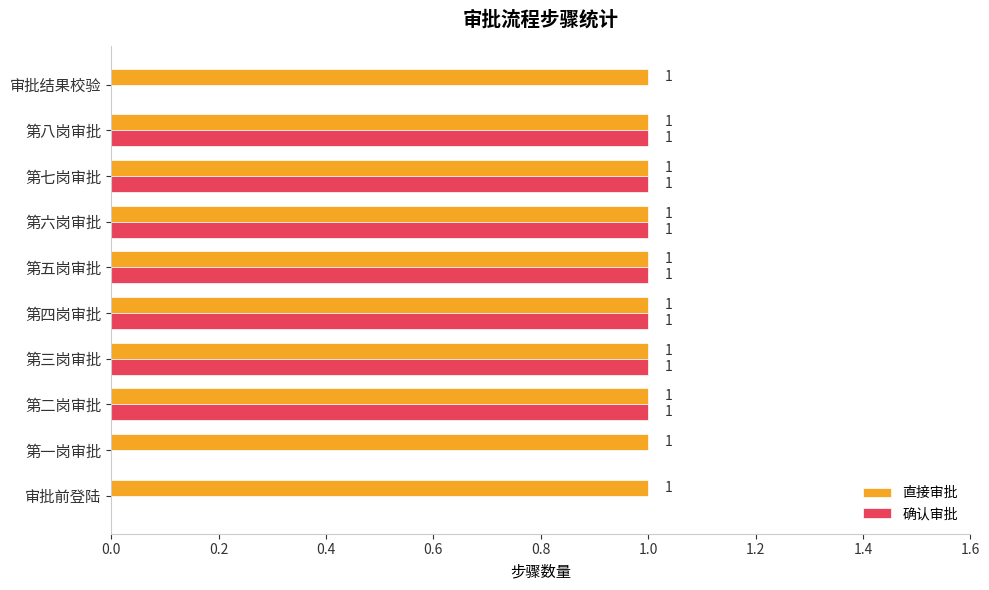

Count the number of categories in the chart.

10